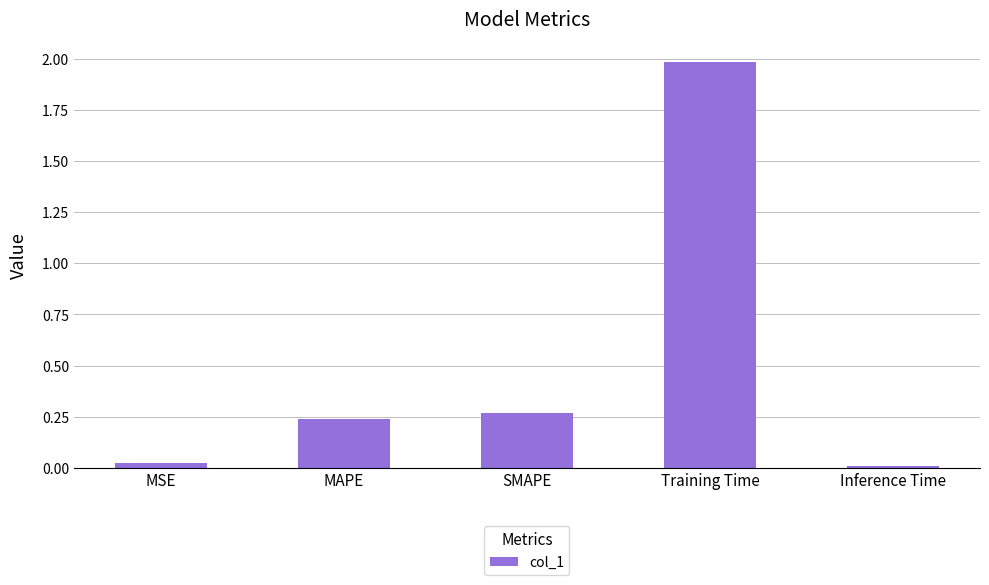

Does the chart contain stacked bars?

No